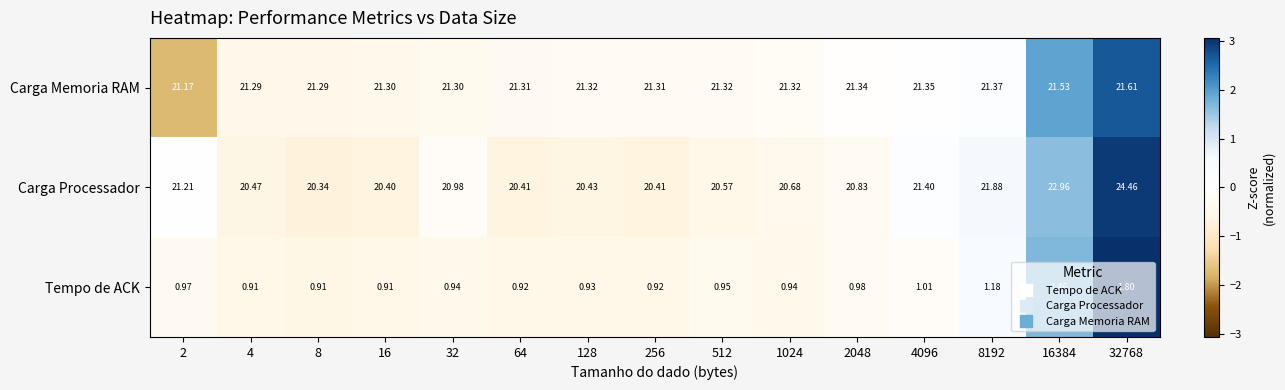

At 128, list the series in order from smallest to largest.

Tempo de ACK, Carga Processador, Carga Memoria RAM